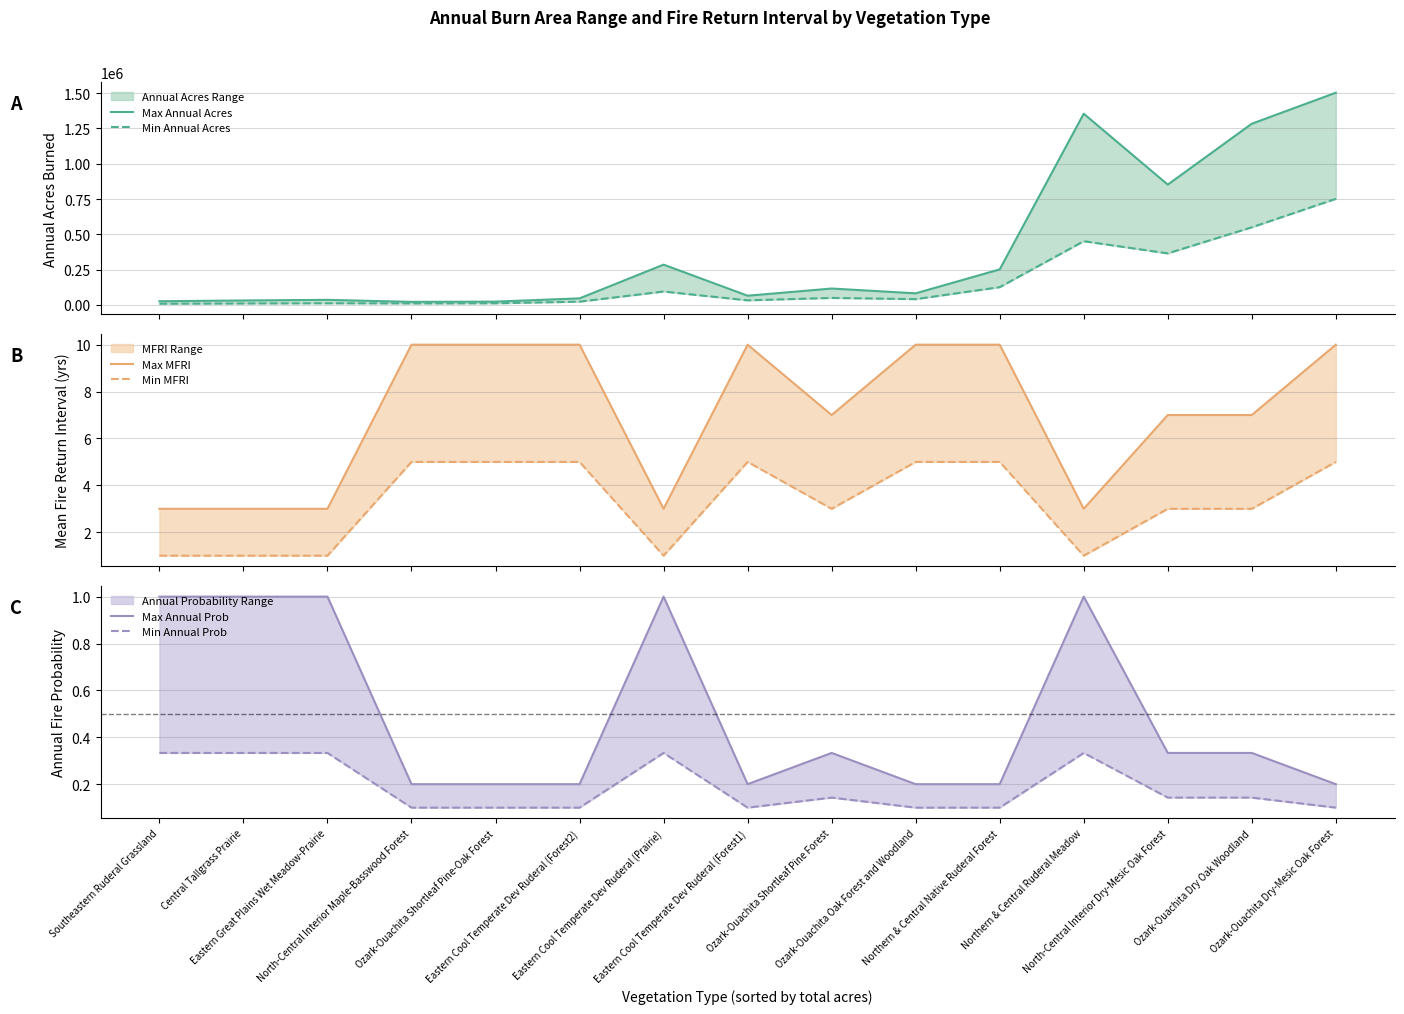

Is this an area chart (filled region under the line)?

No